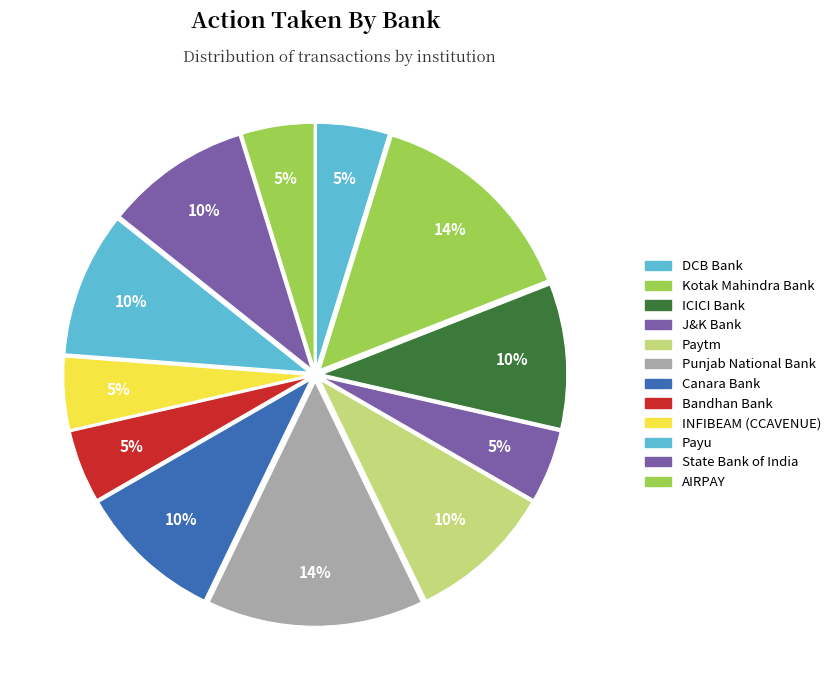

Count the number of slices in the pie.

12